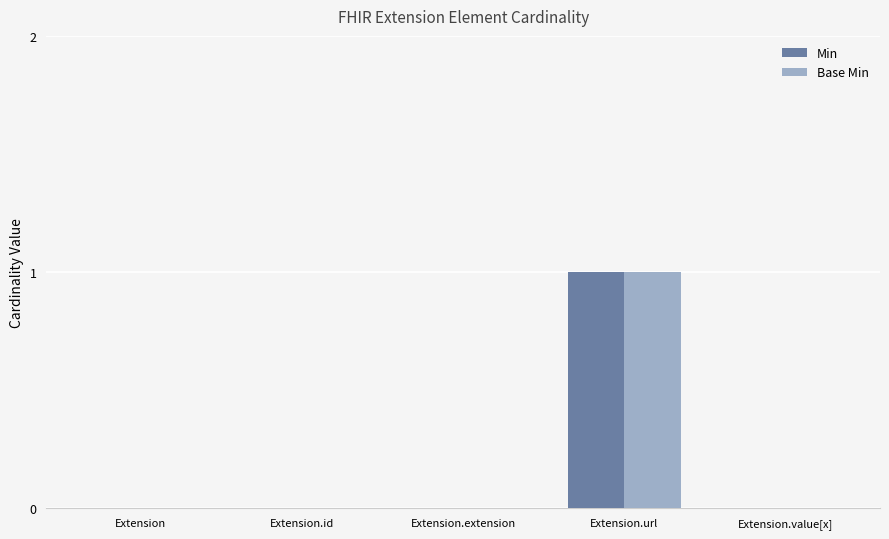

The Min series shows 2 at Extension.url. True or false?

False